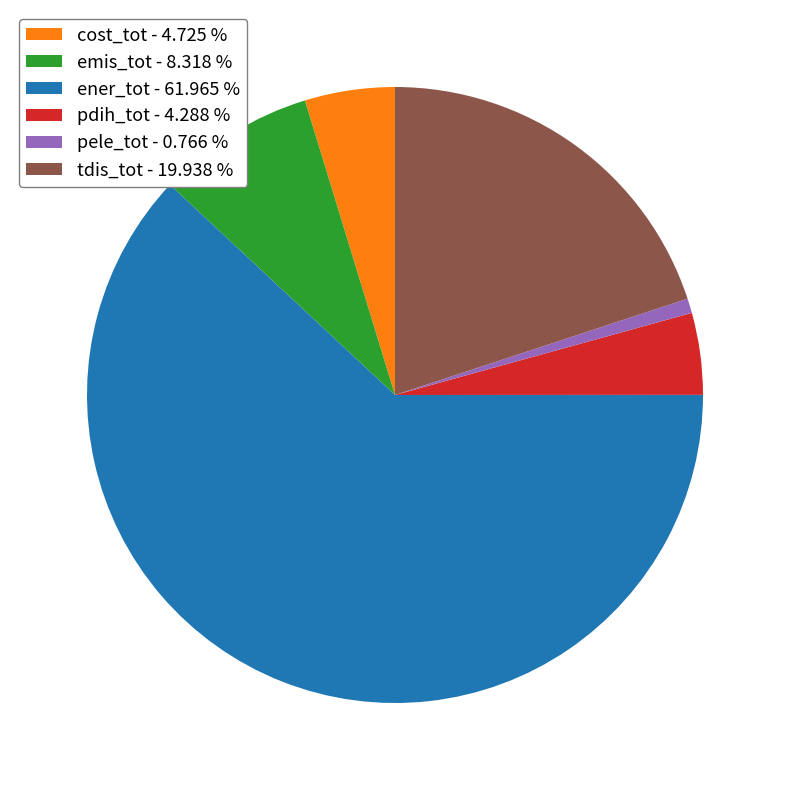

The tdis_tot slice represents 20% of the pie. True or false?

True